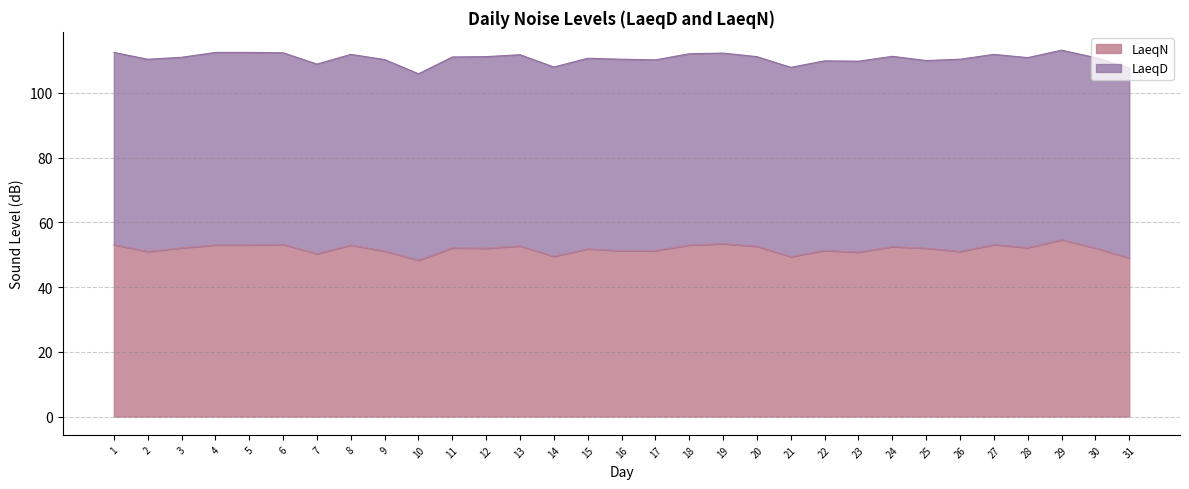

What is the difference between the second highest and second lowest values?

4.4